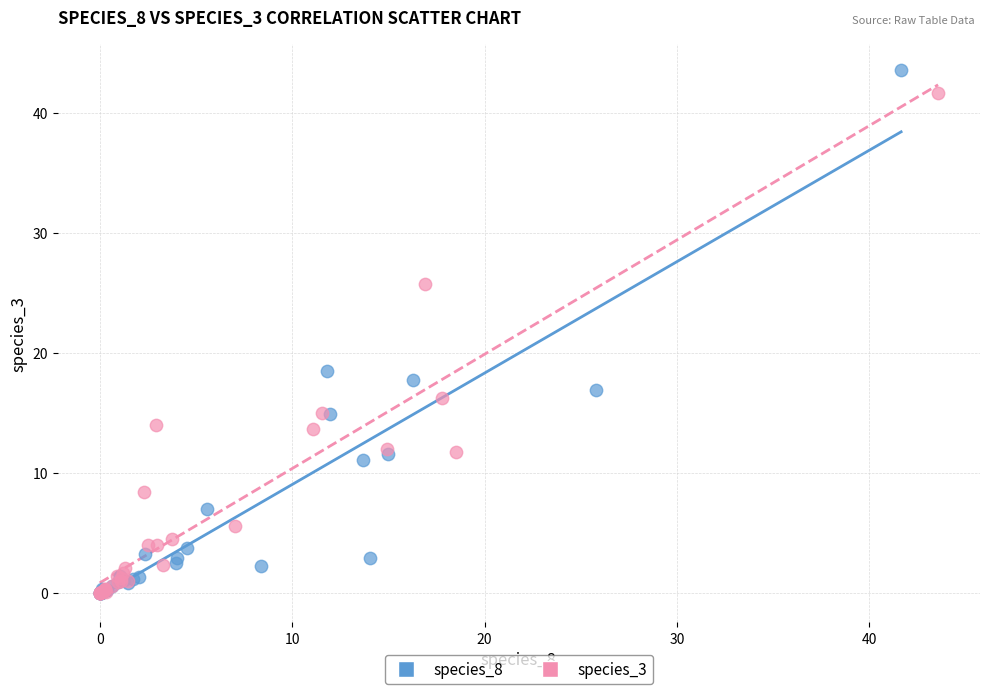

Which series has the largest Y range (max minus min)?

species_8